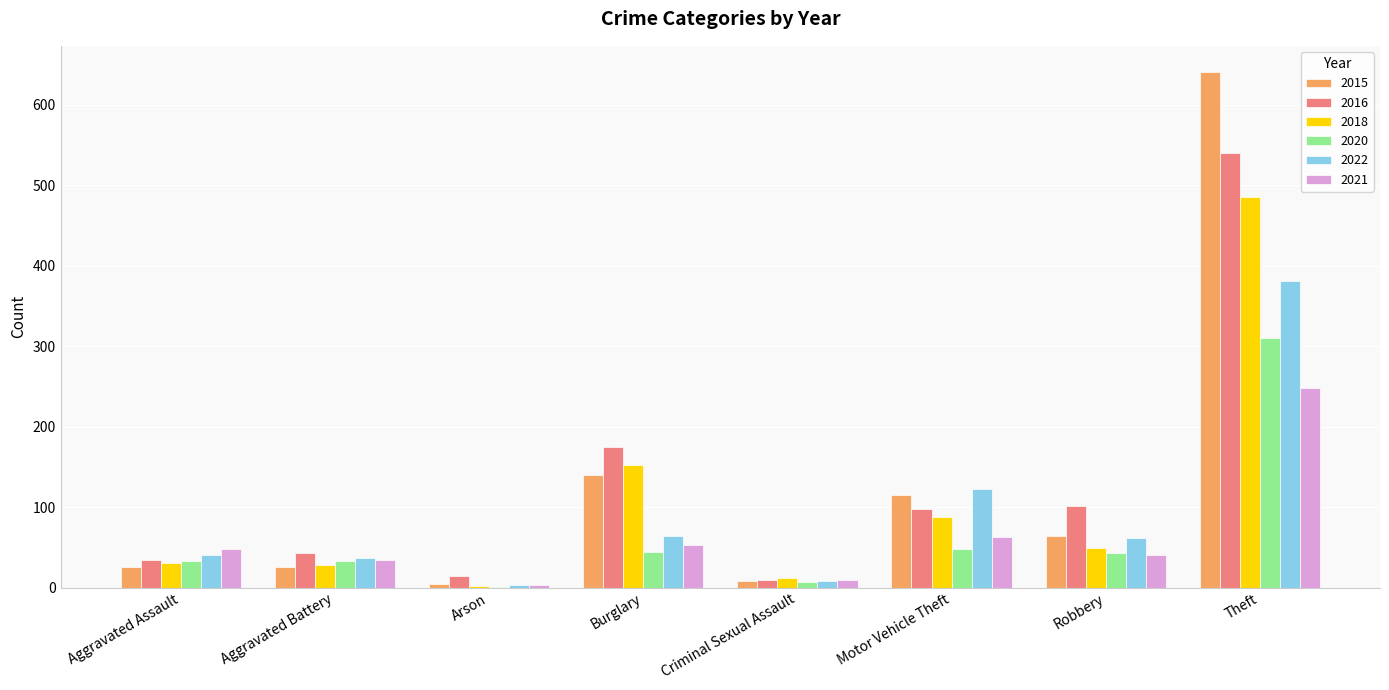

What is the sum of all 2016 values?

1016